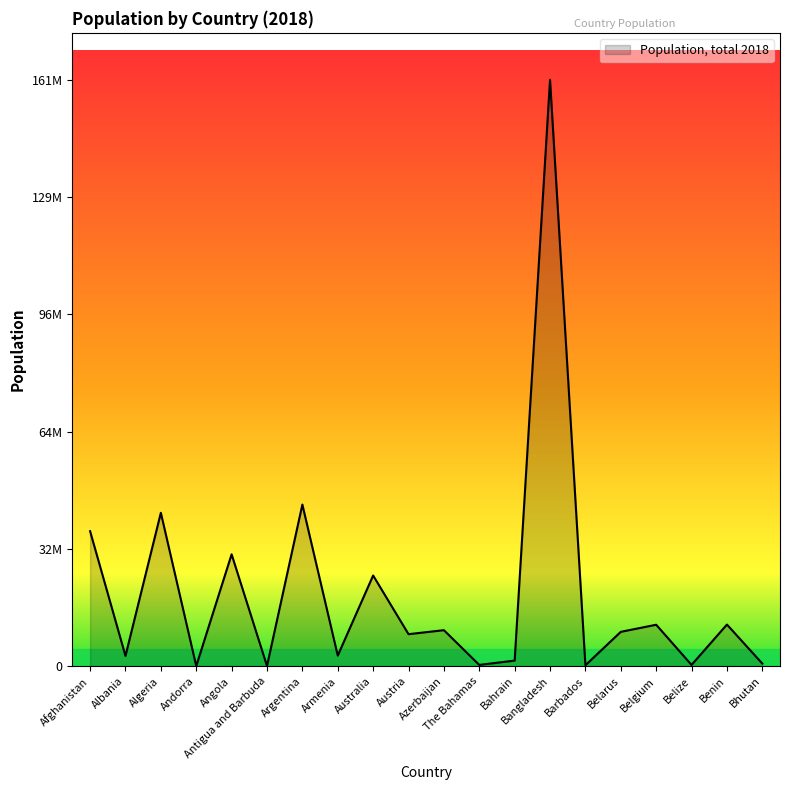

Does the chart display data point markers on the line(s)?

No